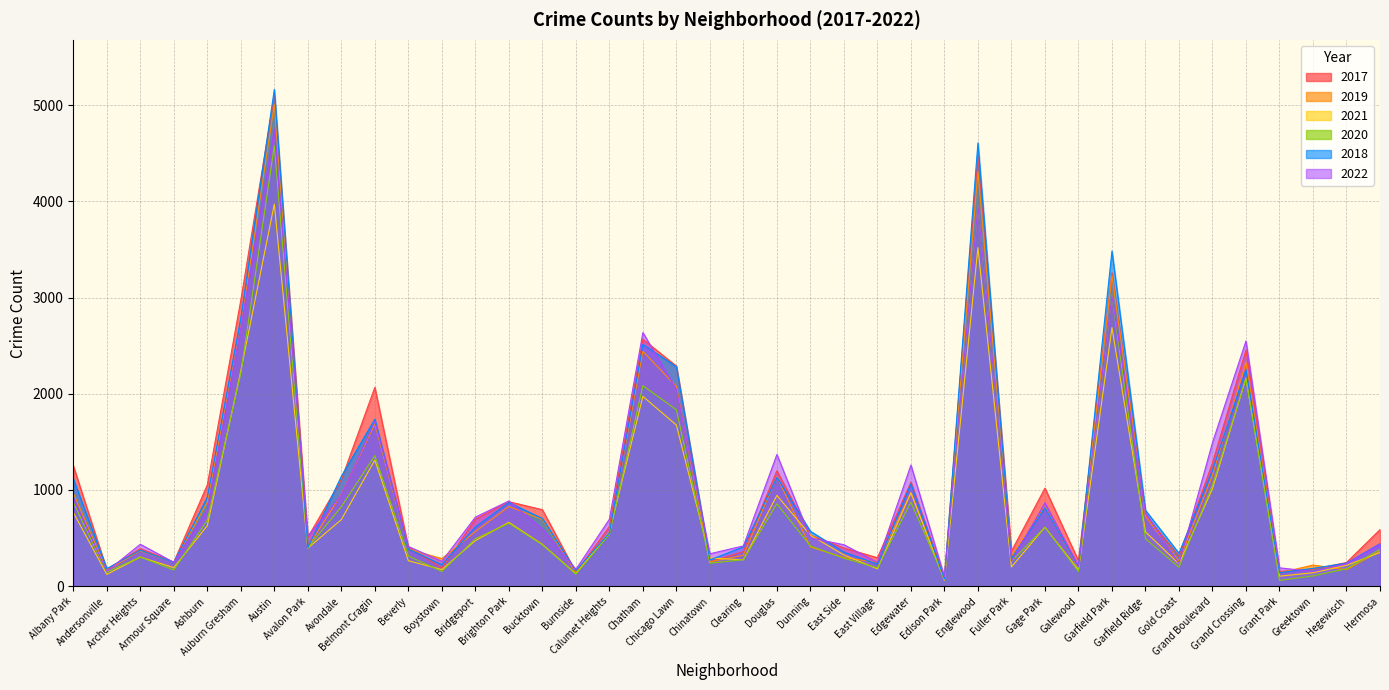

Reading left to right, transcribe all the data shown in this chart.

2017: 1252	171	391	251	1053	2973	5095	509	1107	2066	404	188	697	878	795	145	620	2566	2288	253	360	1200	531	397	296	1082	87	4472	365	1019	265	3257	742	311	1281	2456	154	176	246	588
2019: 968	166	368	249	872	2700	5008	405	957	1687	385	287	568	828	694	142	561	2441	2076	253	322	1140	407	298	248	972	76	4310	309	825	189	3226	728	261	1153	2328	138	220	171	365
2021: 767	123	303	193	629	2237	3971	395	692	1312	265	173	474	664	435	130	559	1973	1675	293	274	944	530	325	180	970	62	3519	200	613	170	2687	565	233	1014	2161	104	140	217	350
2020: 870	147	303	169	686	2213	4578	400	826	1357	315	153	493	654	431	126	538	2084	1834	239	276	857	418	291	191	873	75	3952	259	613	154	3018	494	198	1052	2158	60	107	181	382
2018: 1117	183	374	248	924	2787	5162	401	1142	1736	386	224	616	869	704	160	554	2513	2281	273	409	1131	571	354	230	1064	75	4607	289	816	201	3483	789	342	1205	2250	141	185	240	442
2022: 918	155	436	248	793	2687	4749	520	949	1711	413	259	718	886	596	175	696	2636	2047	337	419	1369	501	431	248	1259	99	3951	261	866	209	3014	764	235	1492	2548	191	153	236	438